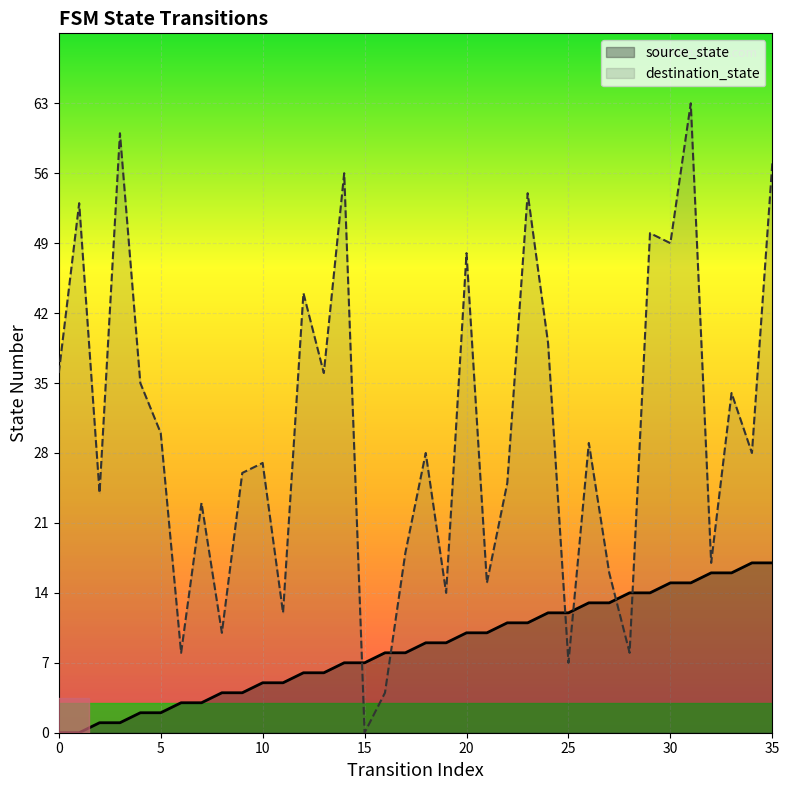

How many lines are shown in the chart?

2